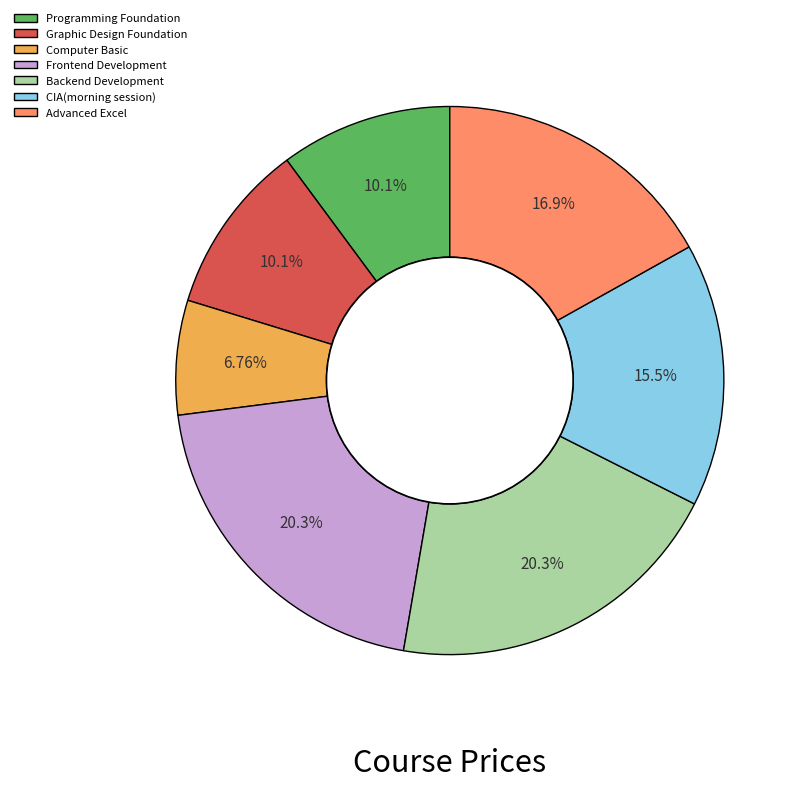

Which has a higher value, Frontend Development or Graphic Design Foundation?

Frontend Development